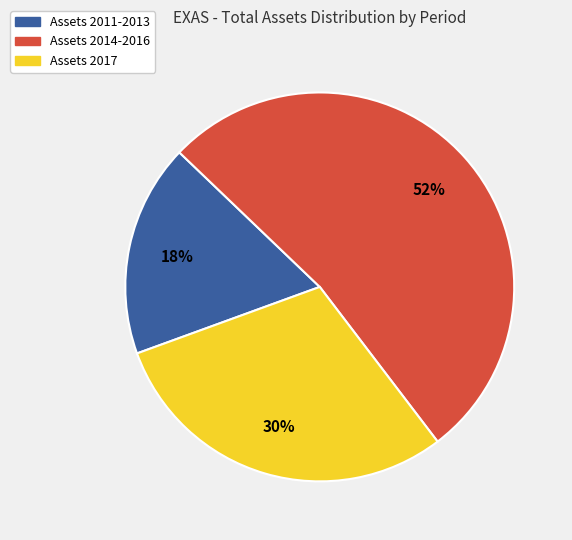

Is there any slice that represents more than half of the pie?

Yes